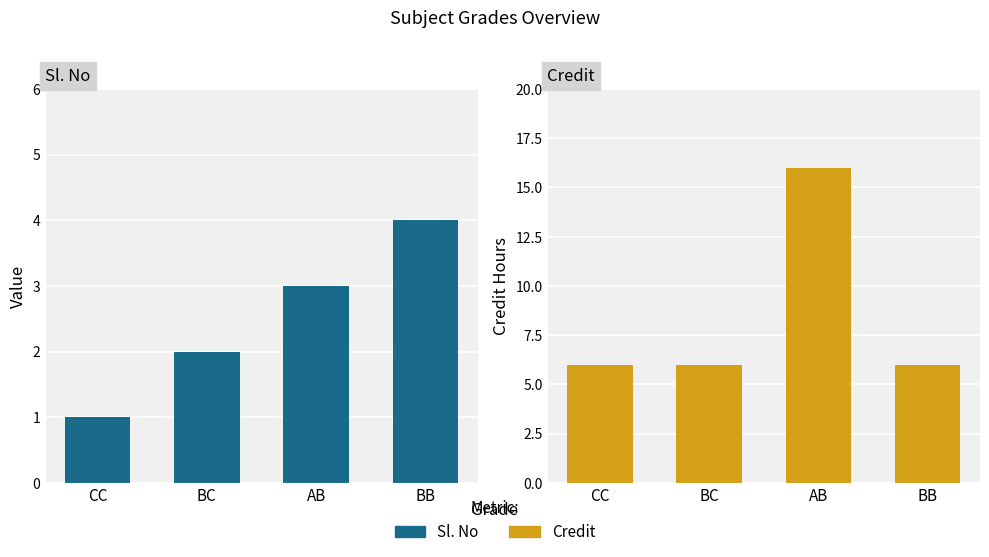

What value does the Sl. No series have at CC?

1